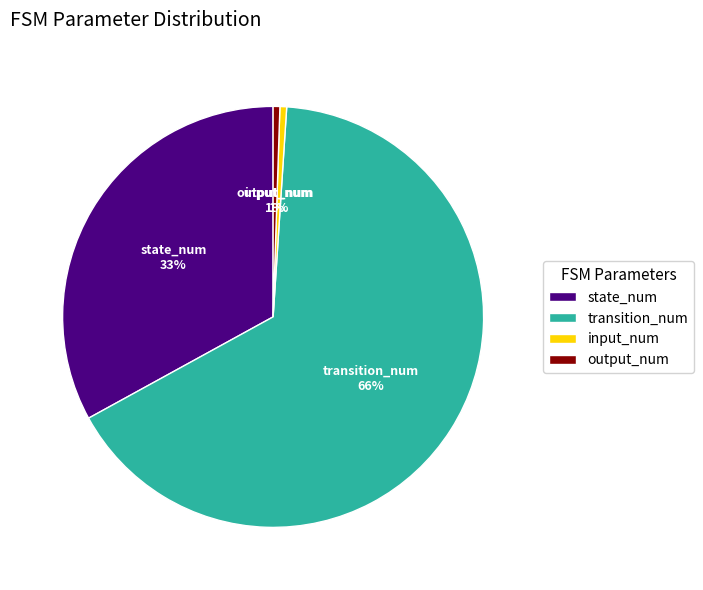

To the nearest percent, what percentage of the pie is state_num?

33%